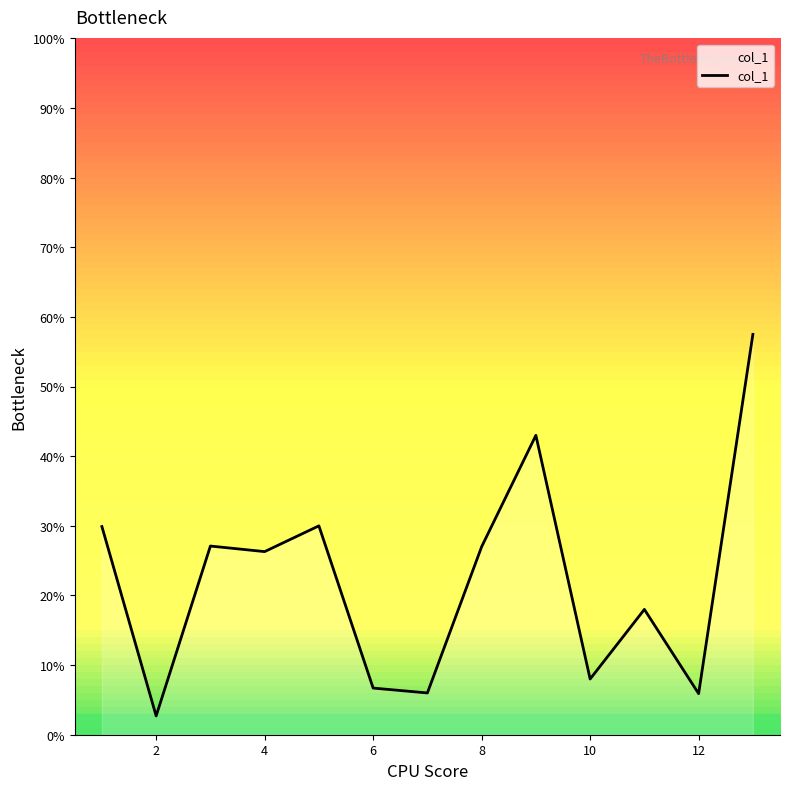

What is the greatest value displayed?

57.5